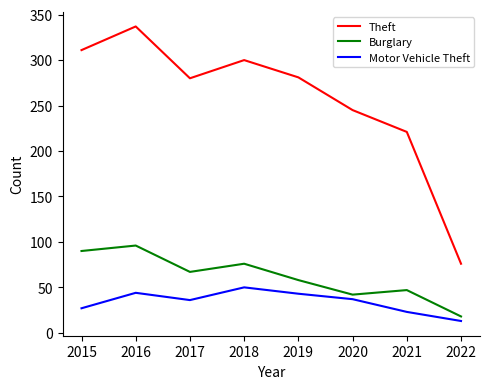

At 2019, list the series in order from largest to smallest.

Theft, Burglary, Motor Vehicle Theft